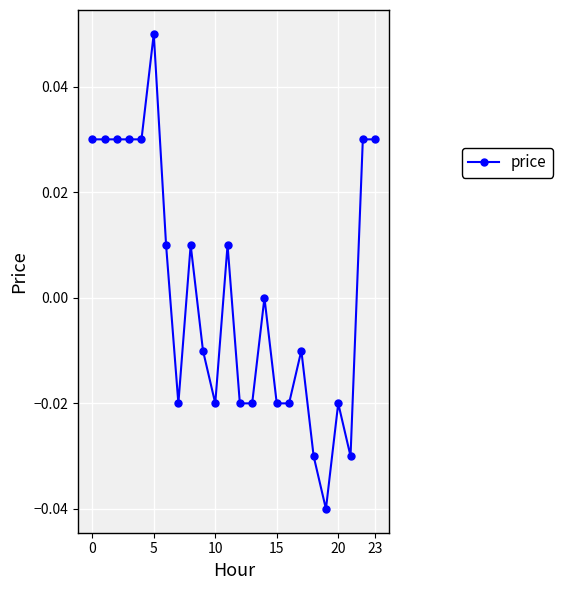

How many lines are shown in the chart?

1